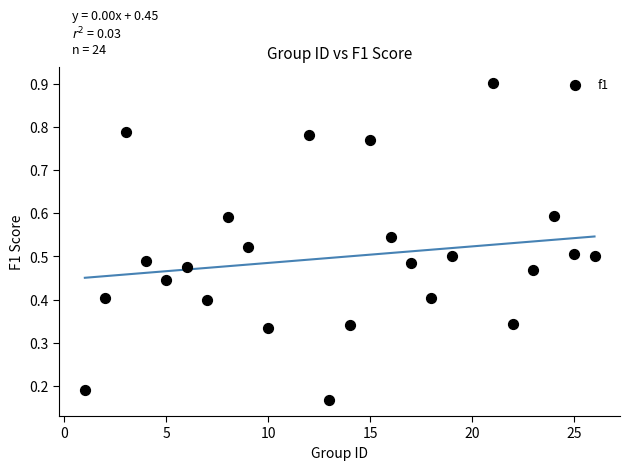

What is the range of X values (max minus min)?

25.0